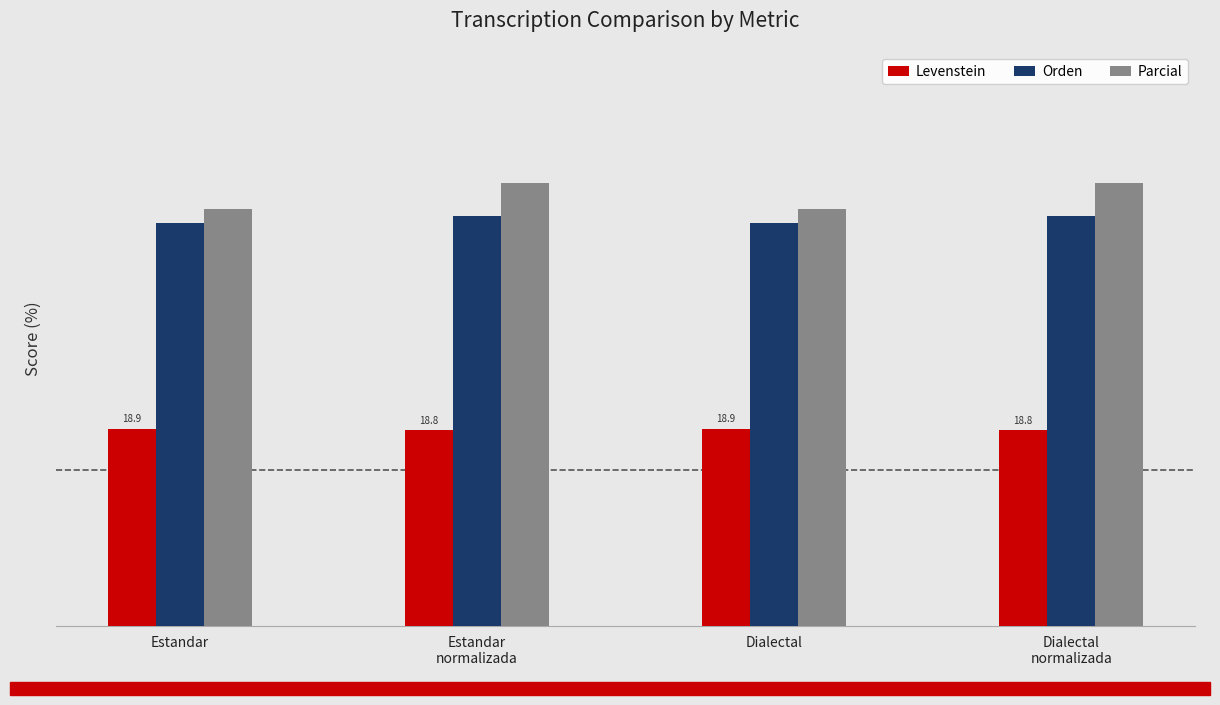

What are all the series names shown in the legend?

Levenstein, Orden, Parcial